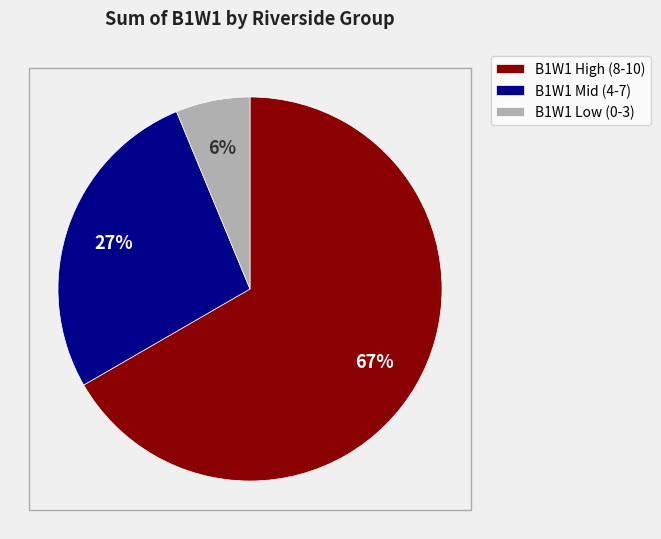

Count the number of slices in the pie.

3